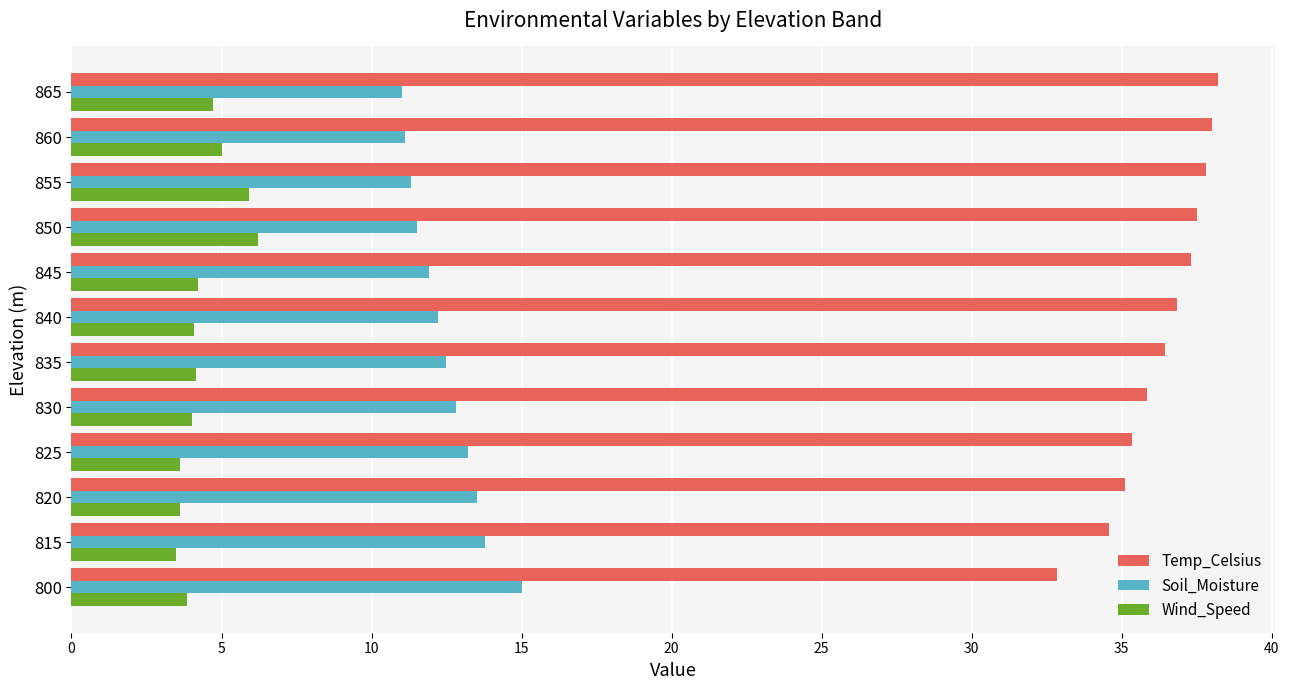

What is the sum of the Temp_Celsius values at 820 and 800?

68.0